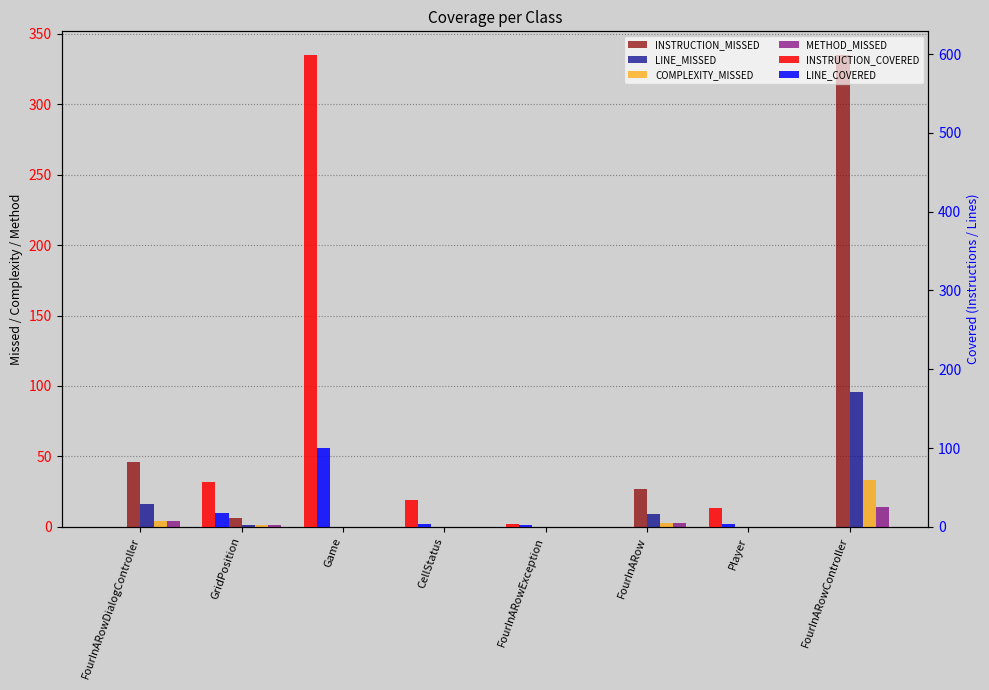

Reading left to right, extract all data points from this chart.

INSTRUCTION_MISSED: 46	6	0	0	0	27	0	335
LINE_MISSED: 16	1	0	0	0	9	0	96
COMPLEXITY_MISSED: 4	1	0	0	0	3	0	33
METHOD_MISSED: 4	1	0	0	0	3	0	14
INSTRUCTION_COVERED: 0	57	599	34	4	0	24	0
LINE_COVERED: 0	18	100	4	2	0	3	0